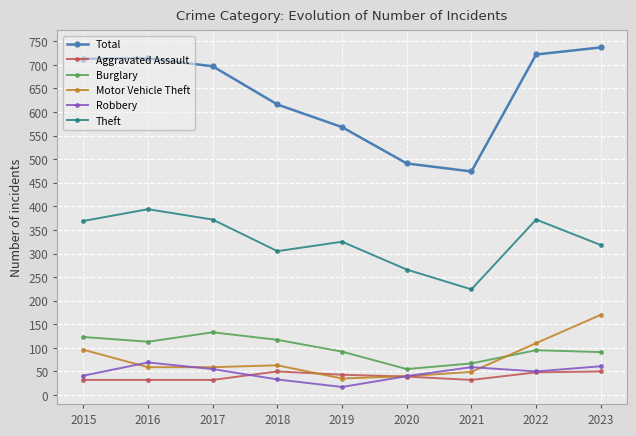

What is the difference between the highest and lowest values at 2016?

682